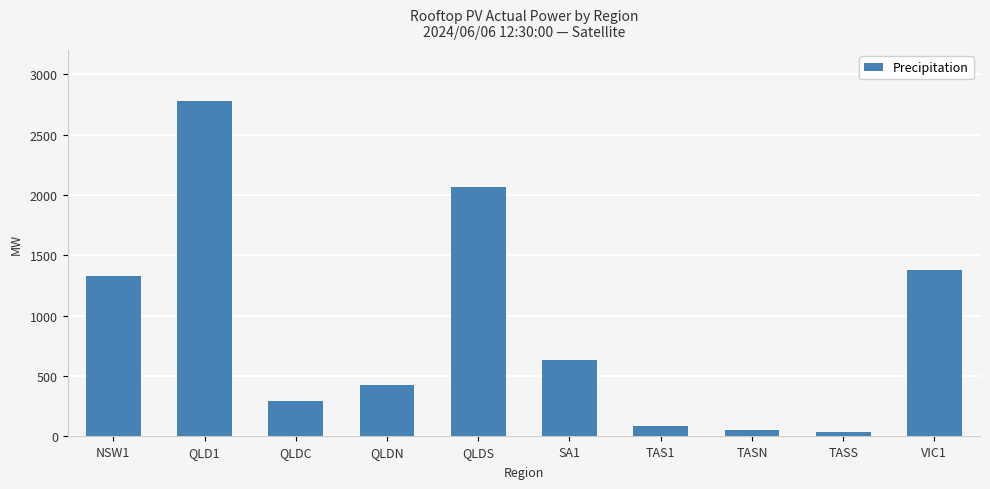

What is the value of the 8th bar from the left?

52.3